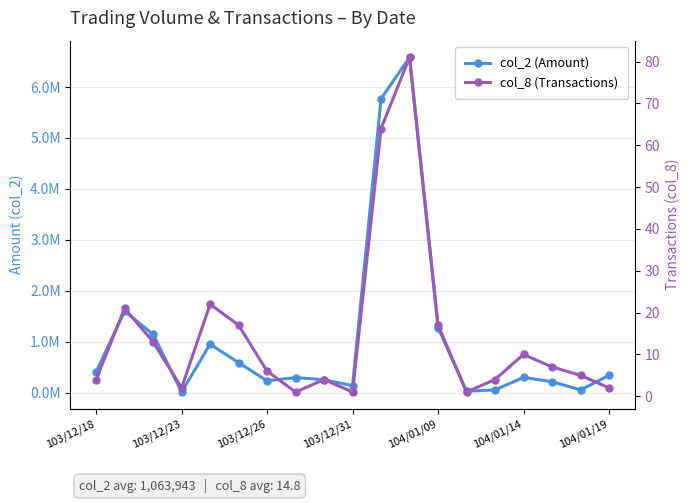

Between 103/12/23 and 104/01/14, which series saw the biggest shift?

col_2 (Amount)